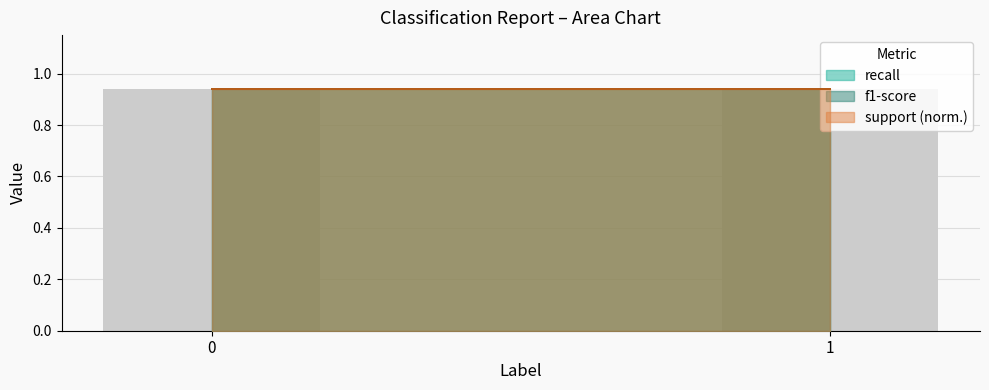

True or false: f1-score has a value of 1.6 at 1.

False